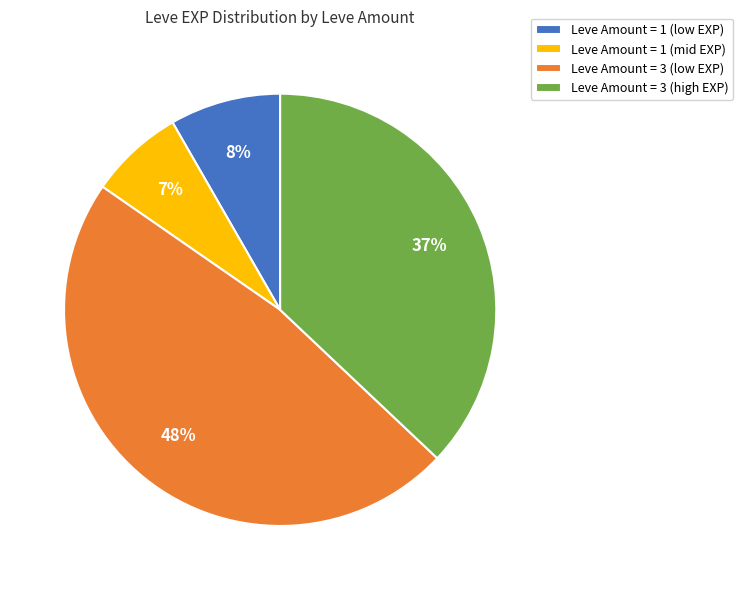

To the nearest percent, what is the average slice percentage?

25%